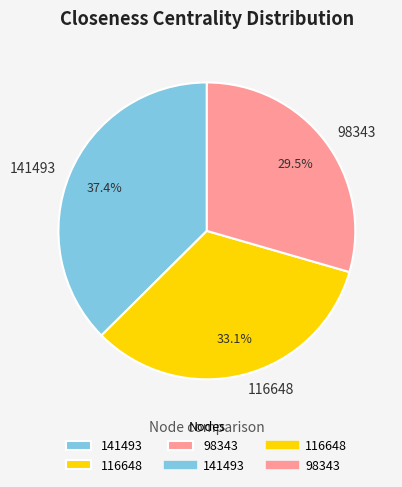

What is the smallest slice in the pie chart?

98343